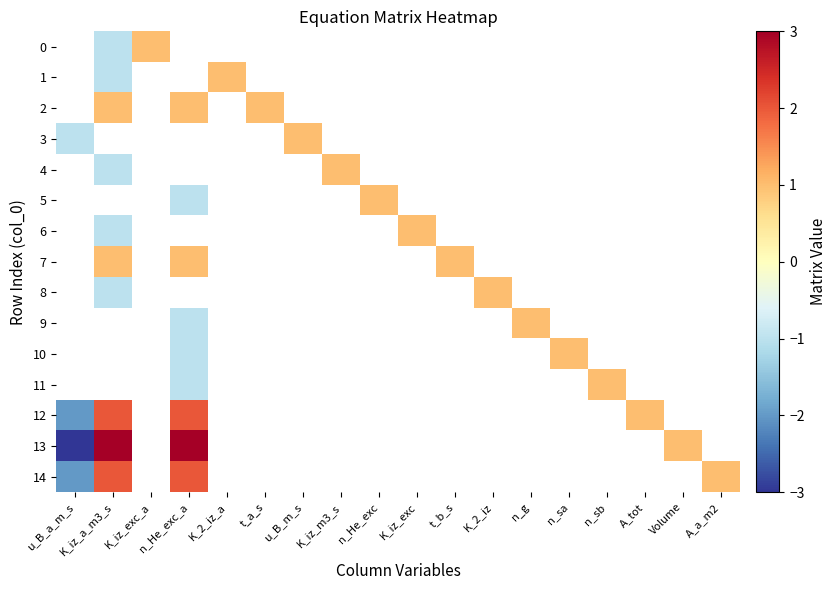

At which category is the sum across all series the highest?

n_He_exc_a